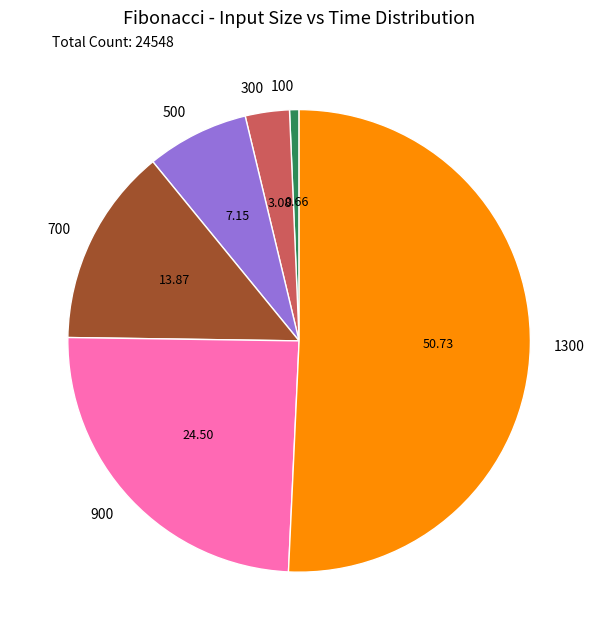

Which has a higher value, 300 or 700?

700